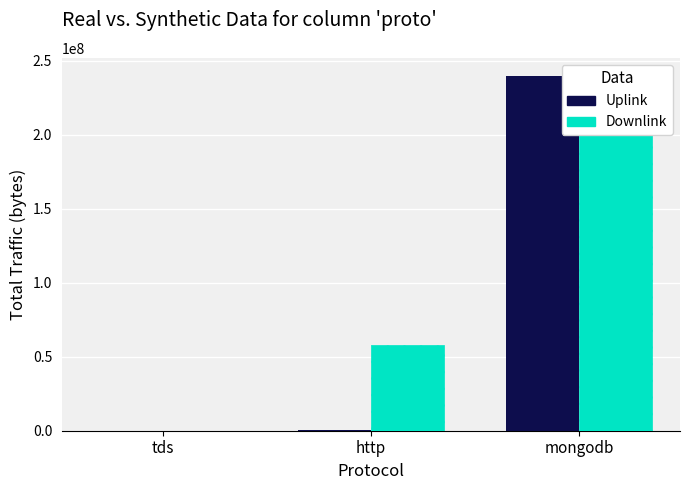

Is it true that Uplink equals 2666 at tds?

False